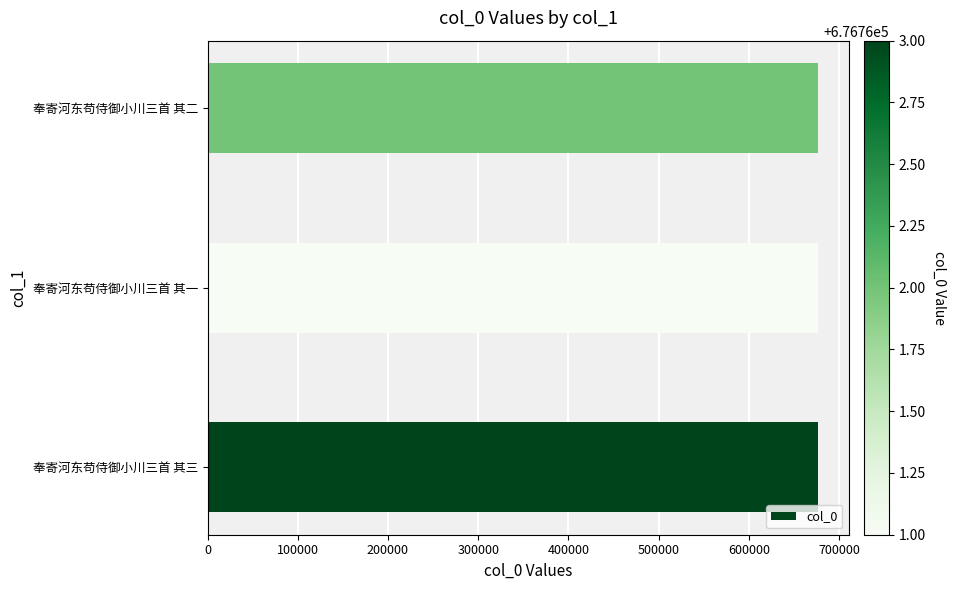

What is the sum of all values?

2030286